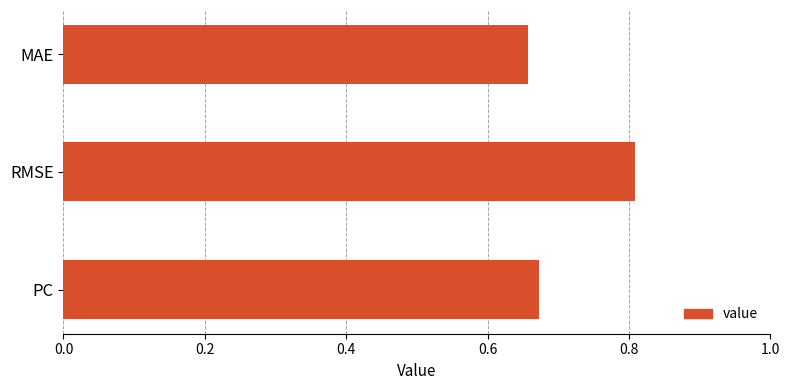

Rank the categories by value from highest to lowest.

RMSE, PC, MAE